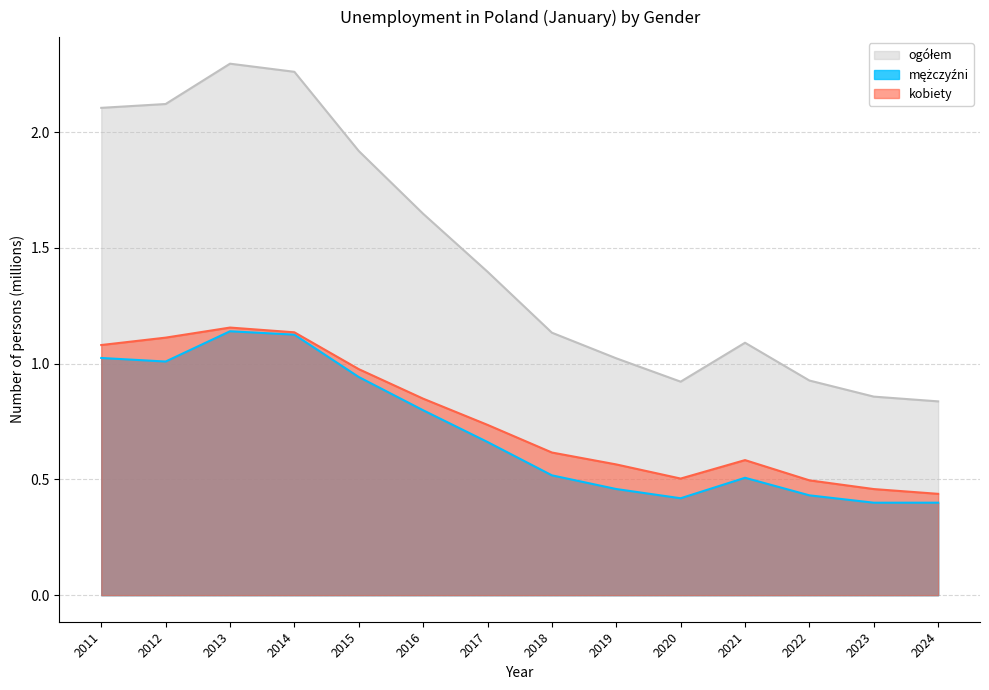

The value of kobiety at 2013 is 1.7. True or false?

False